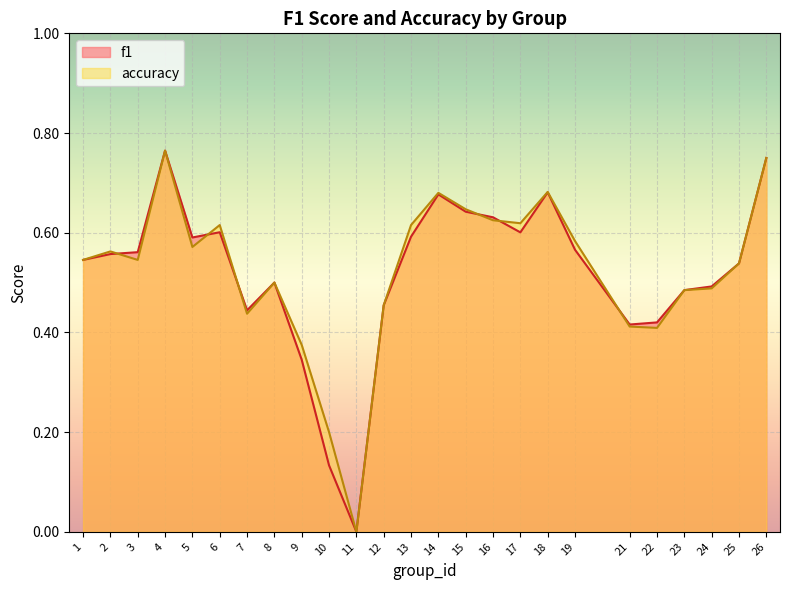

Rank the categories by f1 value from highest to lowest.

4, 26, 18, 14, 15, 16, 6, 17, 13, 5, 19, 3, 2, 1, 25, 8, 24, 23, 12, 7, 22, 21, 9, 10, 11